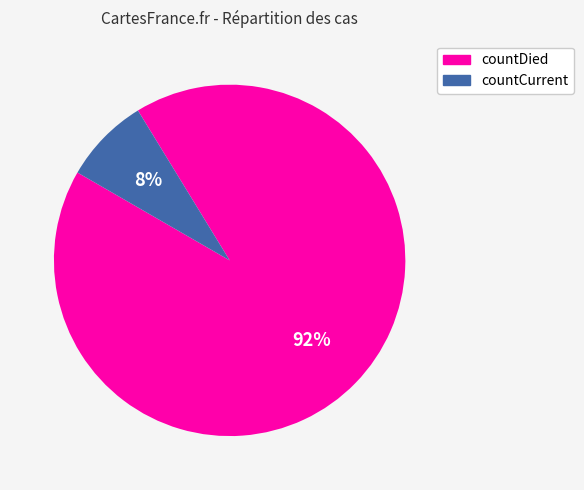

Is there a majority slice in this chart?

Yes